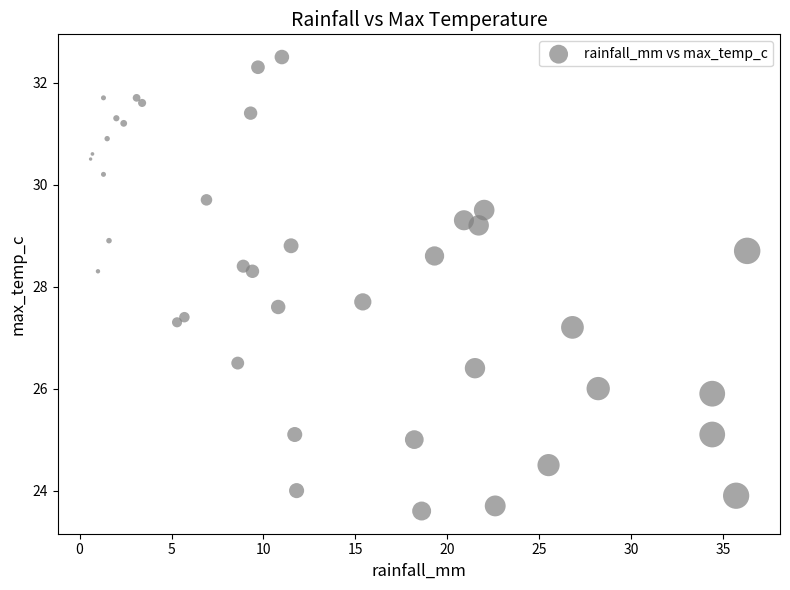

What is the range of Y values (max minus min)?

8.9